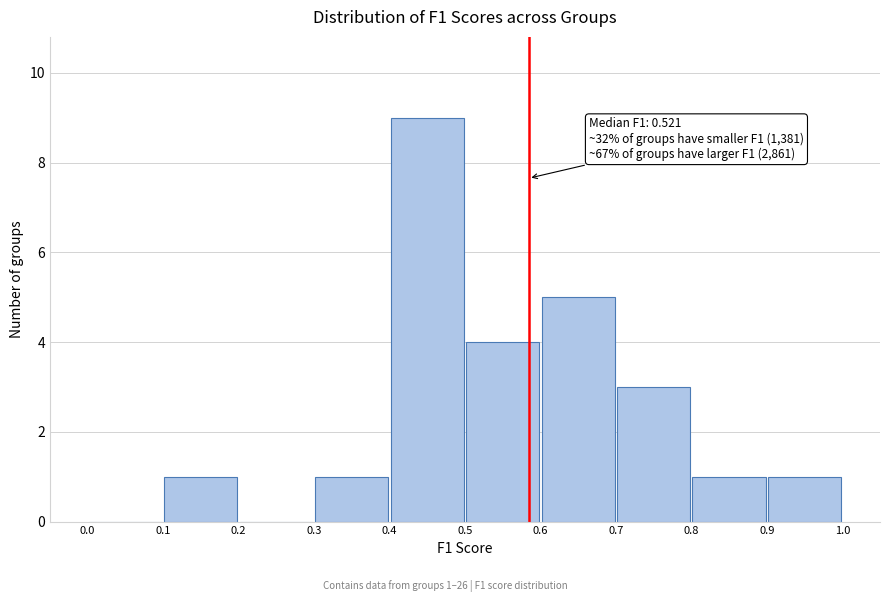

Over which range of the x-axis is the bar tallest?

0.4 to 0.5